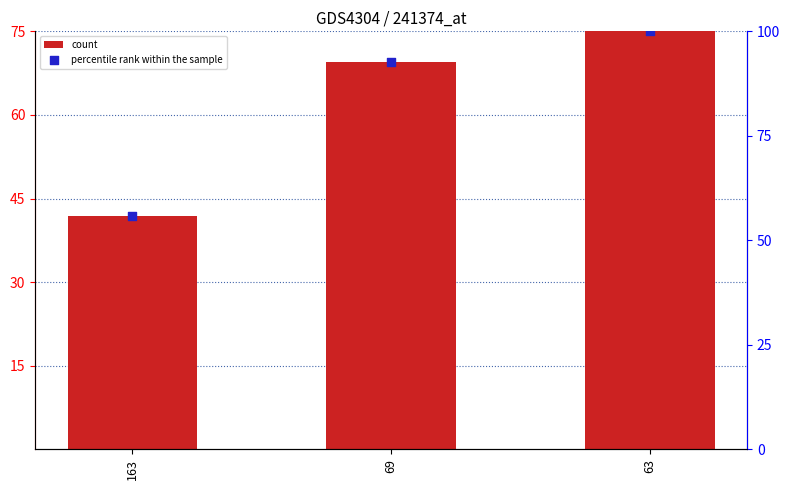

Which series contains the highest Y value?

percentile rank within the sample